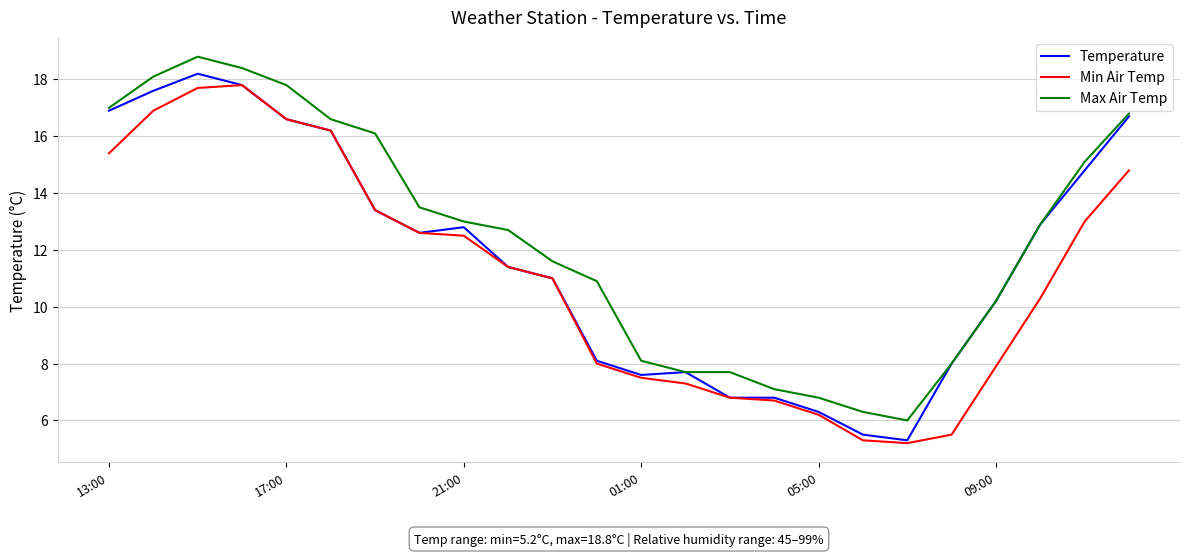

True or false: Min Air Temp and Max Air Temp intersect in this chart.

False